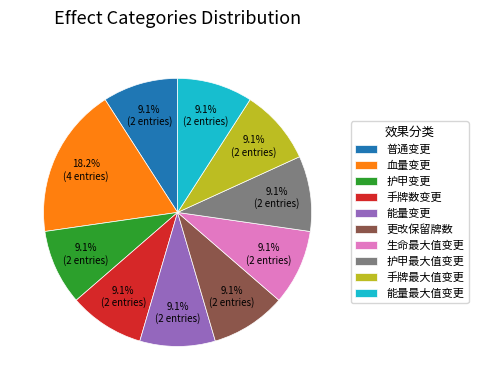

How many segments does this pie chart have?

10